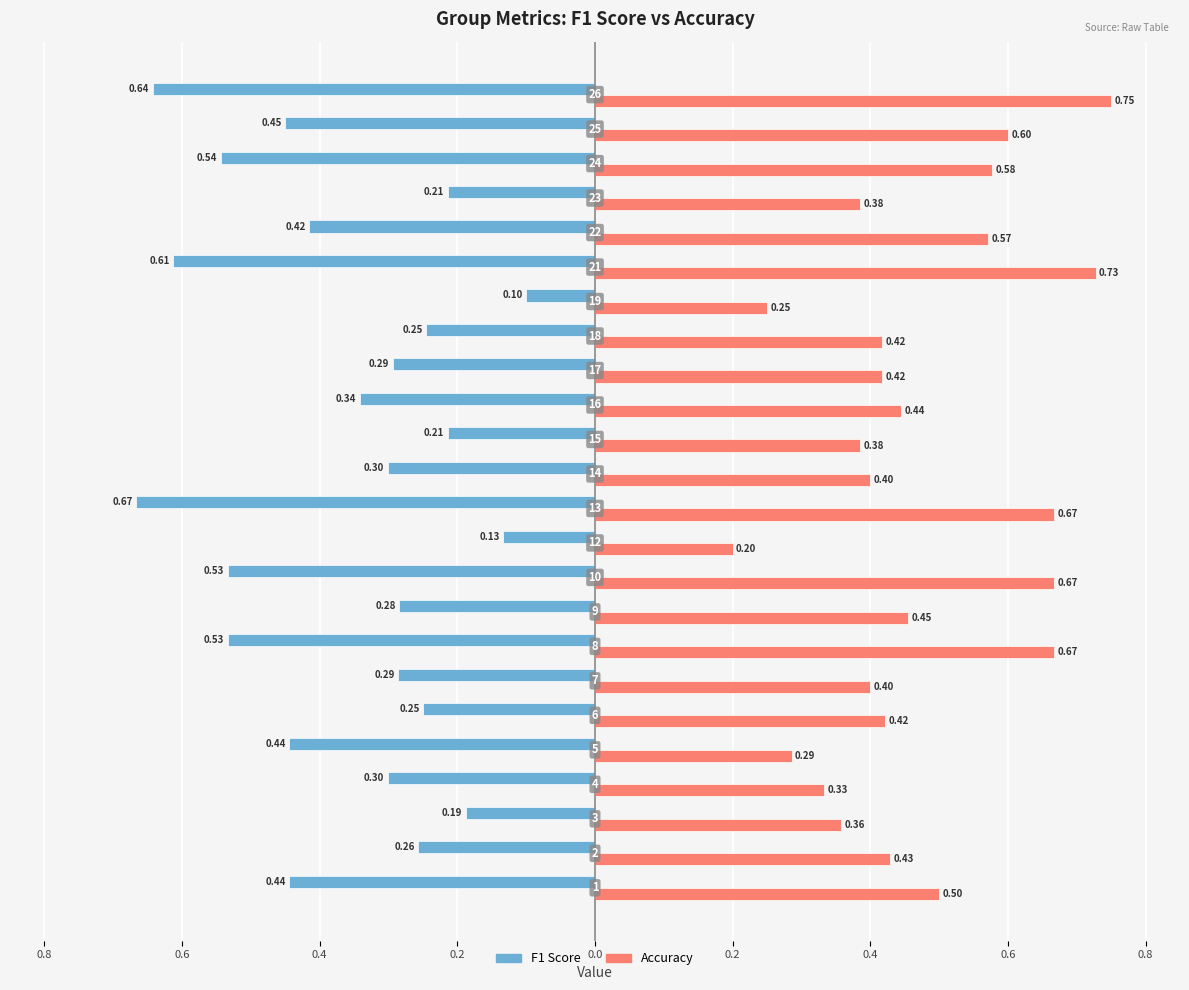

The f1 series shows -0.5 at 14. True or false?

False